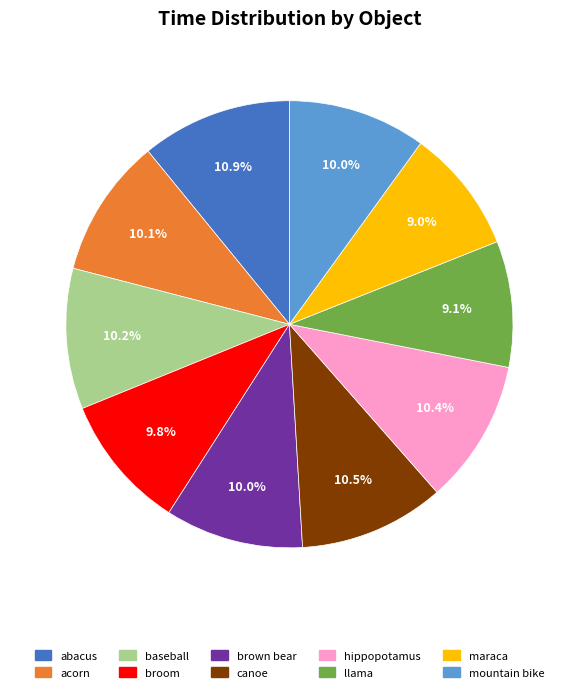

To the nearest percent, what is the difference between the abacus and baseball slice percentages?

1%